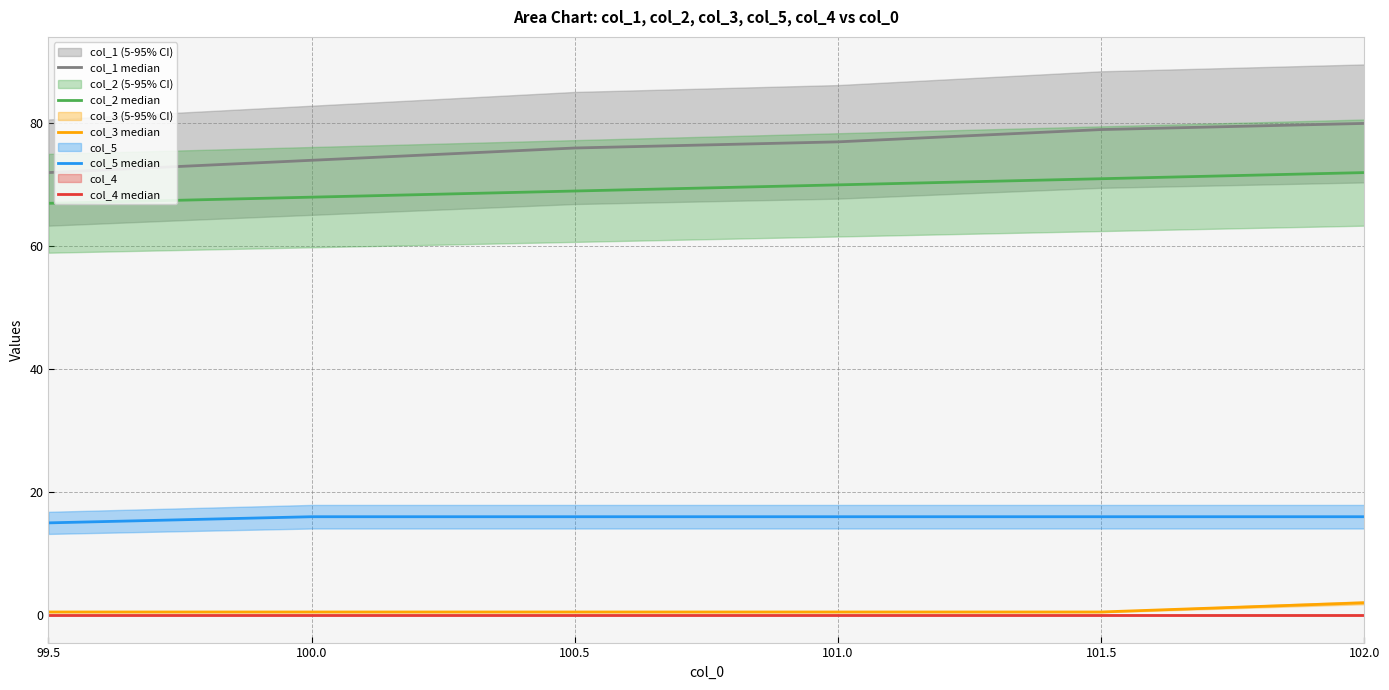

True or false: col_3 median and col_4 median cross at least once.

False